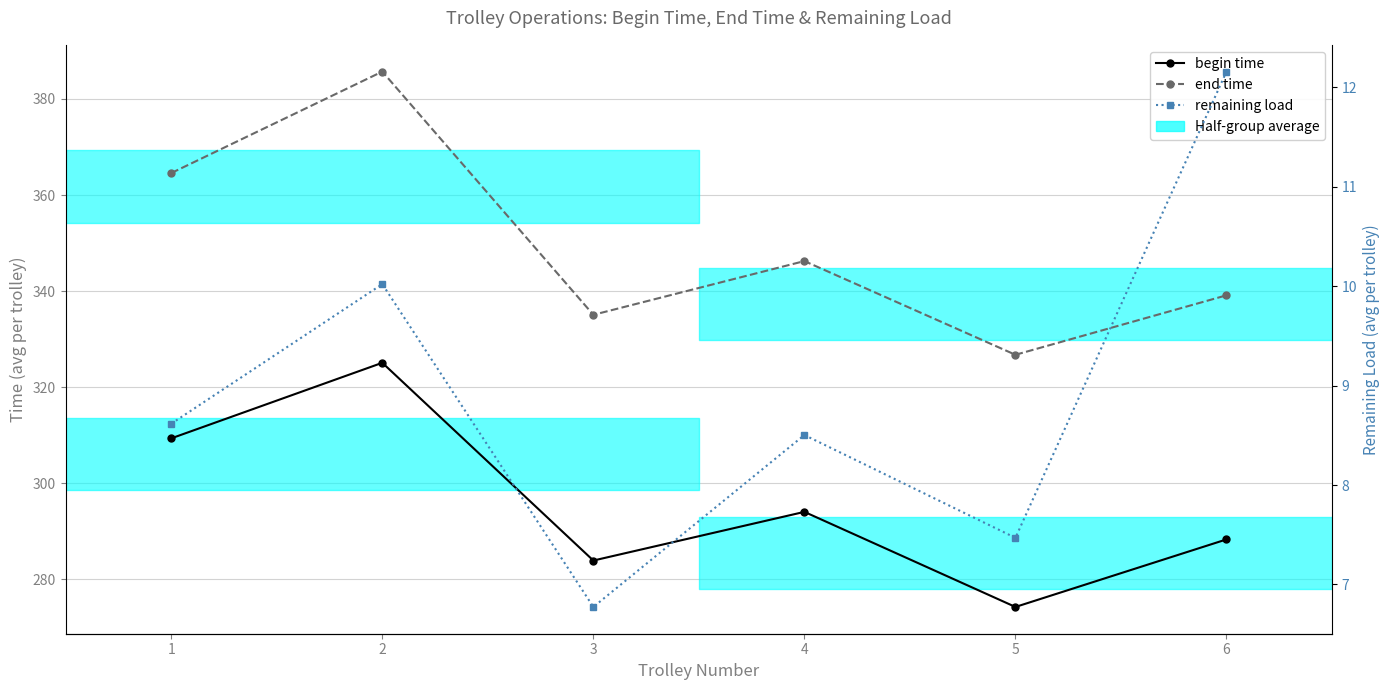

What is the greatest value displayed?

385.7